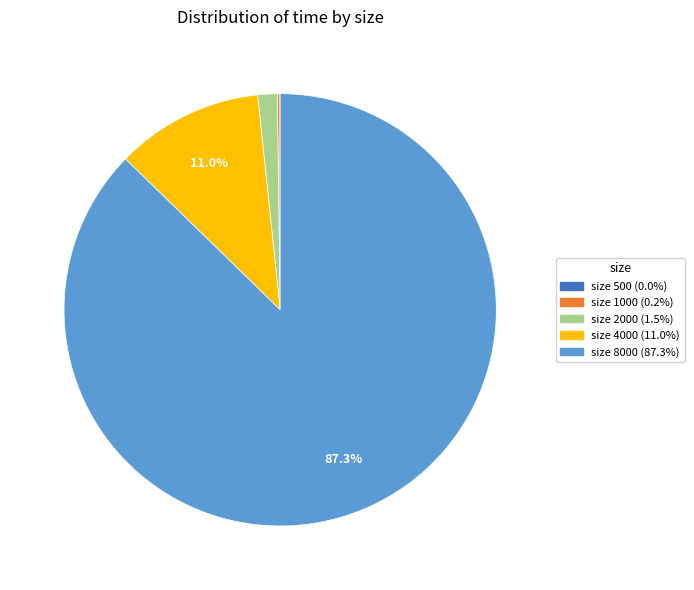

Does any single category account for the majority?

Yes